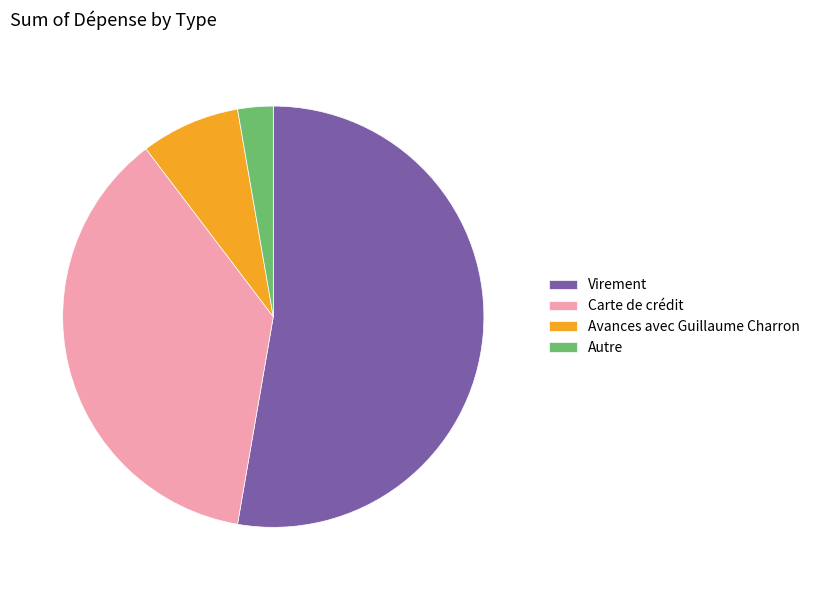

Count the number of slices in the pie.

4